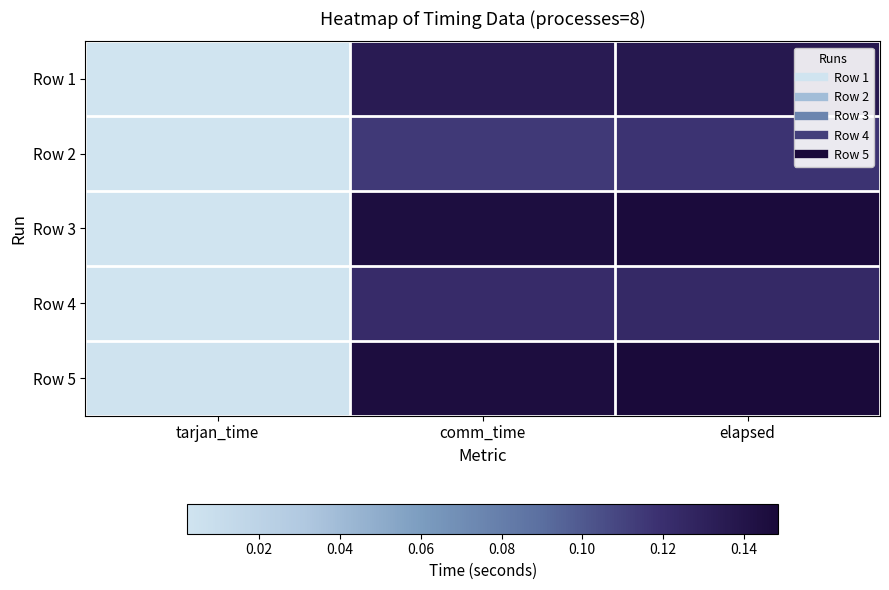

Between tarjan_time and comm_time, which is larger?

comm_time